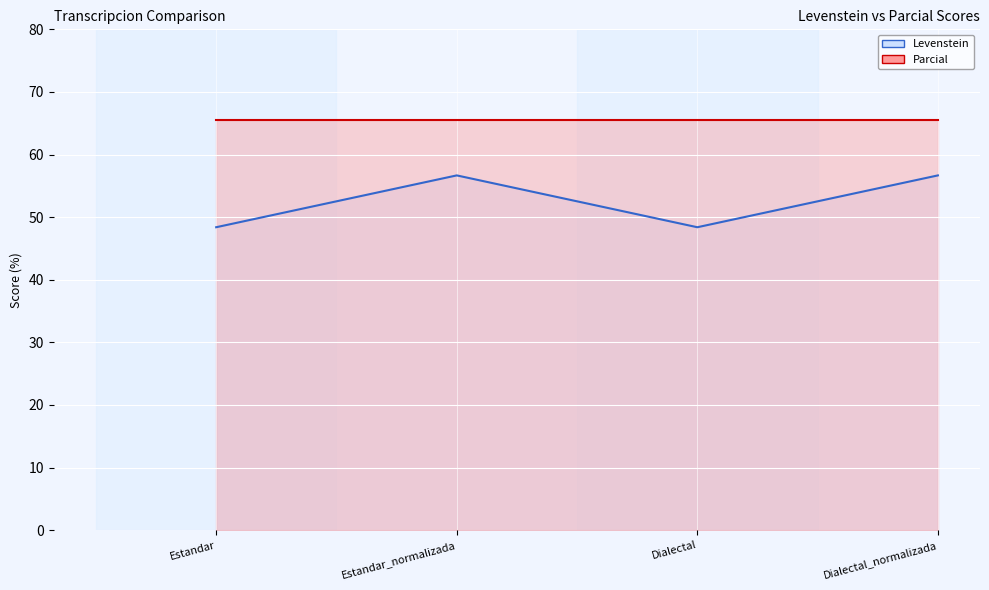

Is the value of Levenstein at Dialectal_normalizada greater than the value of Parcial at Dialectal_normalizada?

No